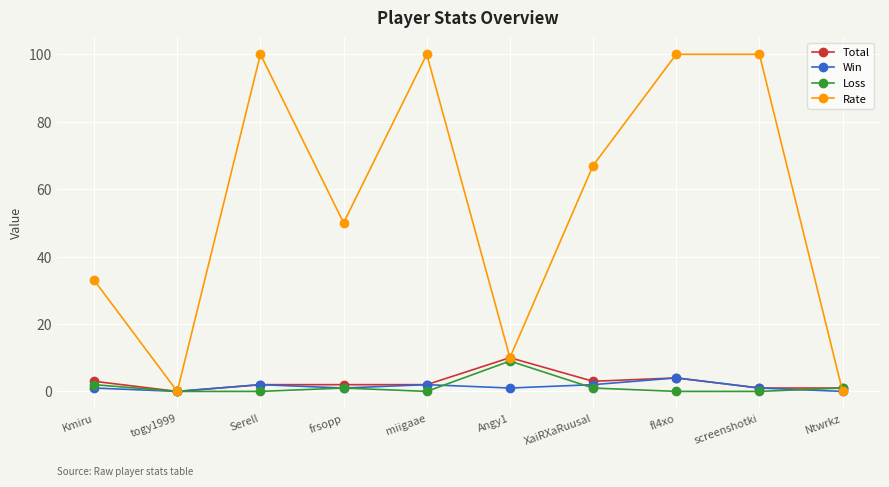

At which label does Loss first exceed 1?

Kmiru